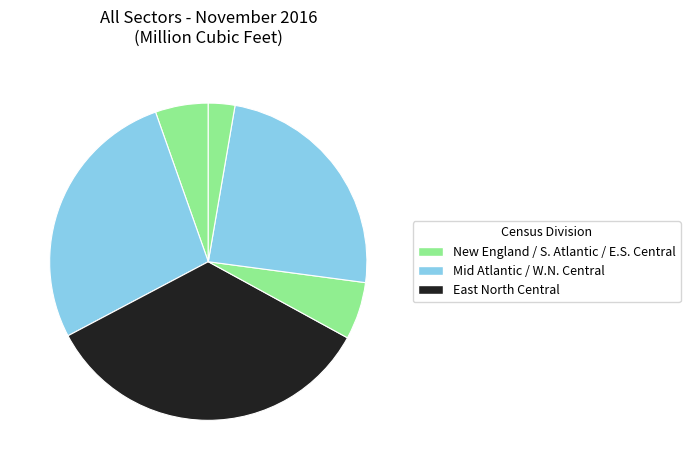

How many slices are in this pie chart?

6